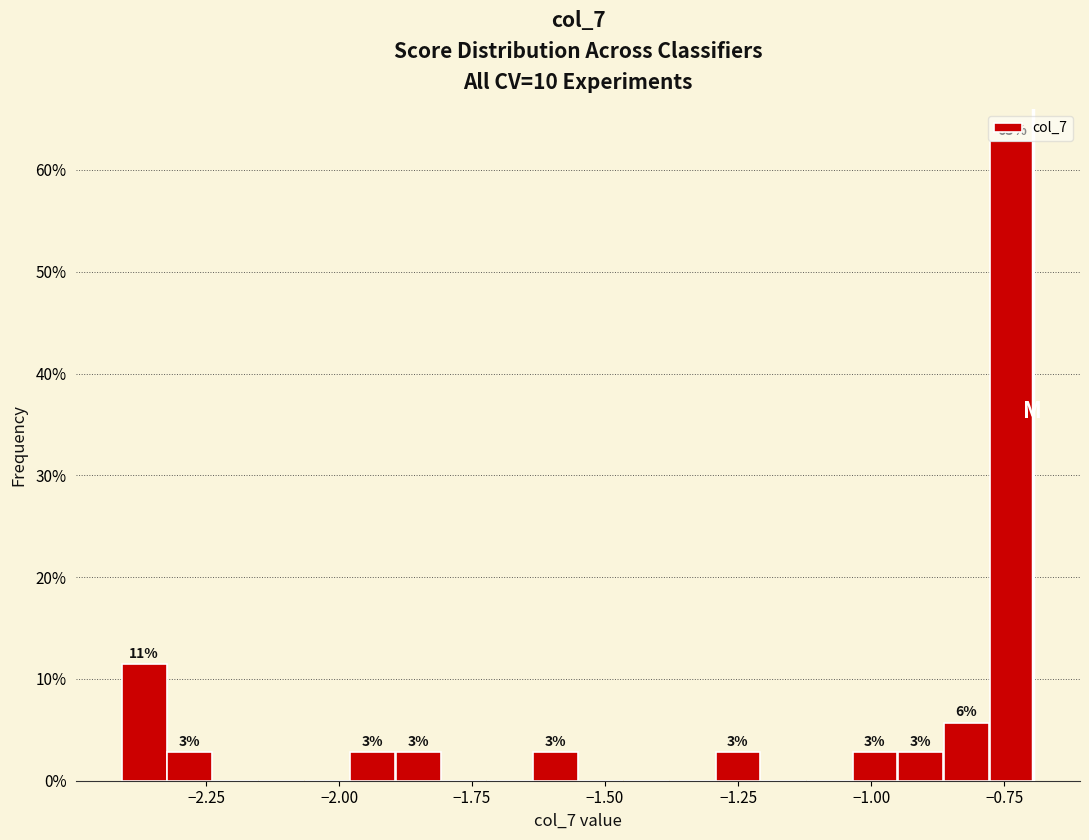

Around what value on the x-axis is the tallest bar? Give the approximate position of its centre, as read against the axis.

-0.75